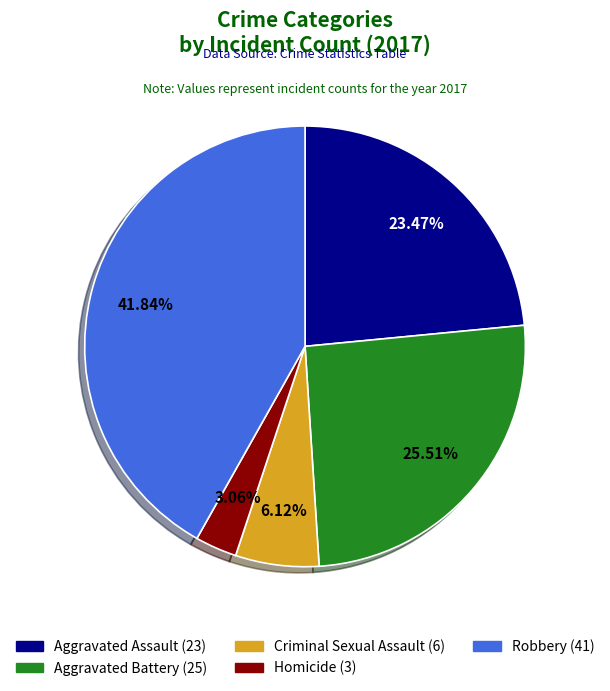

Rank the categories by value from highest to lowest.

Robbery, Aggravated Battery, Aggravated Assault, Criminal Sexual Assault, Homicide